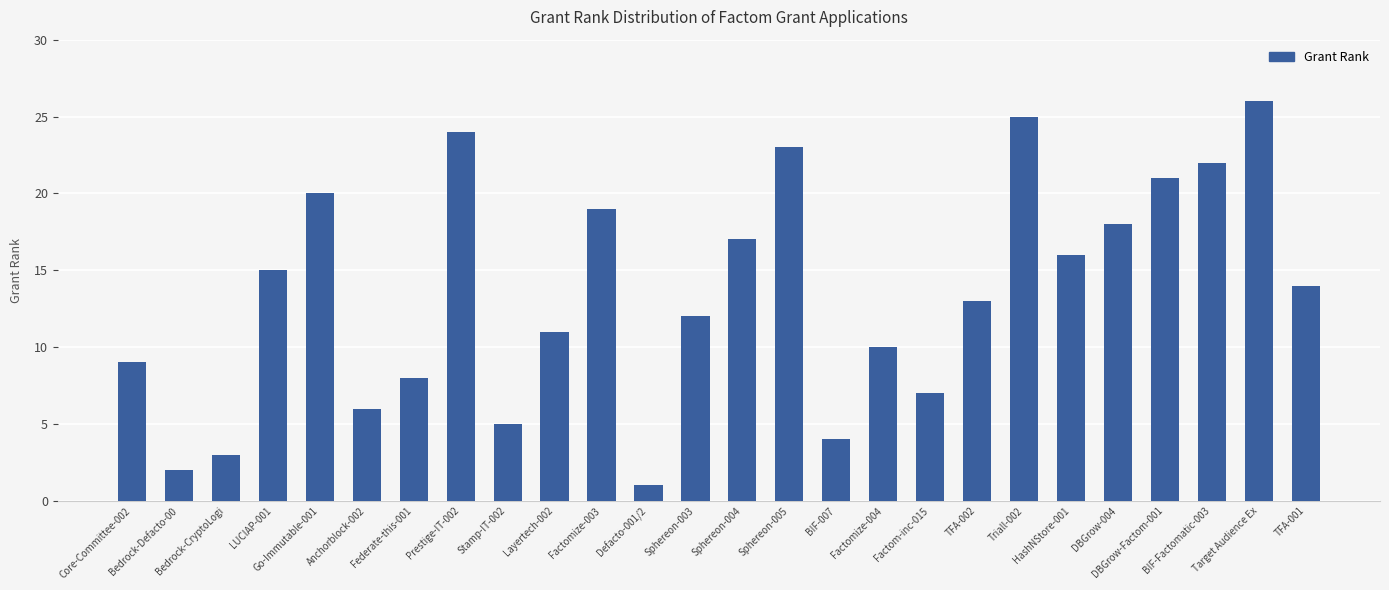

Reading left to right, list all the values displayed in this chart.

Core-Committee-002=9	Bedrock-Defacto-00=2	Bedrock-CryptoLogi=3	LUCIAP-001=15	Go-Immutable-001=20	Anchorblock-002=6	Federate-this-001=8	Prestige-IT-002=24	Stamp-IT-002=5	Layertech-002=11	Factomize-003=19	Defacto-001/2=1	Sphereon-003=12	Sphereon-004=17	Sphereon-005=23	BIF-007=4	Factomize-004=10	Factom-inc-015=7	TFA-002=13	Triall-002=25	HashNStore-001=16	DBGrow-004=18	DBGrow-Factom-001=21	BIF-Factomatic-003=22	Target Audience Ex=26	TFA-001=14